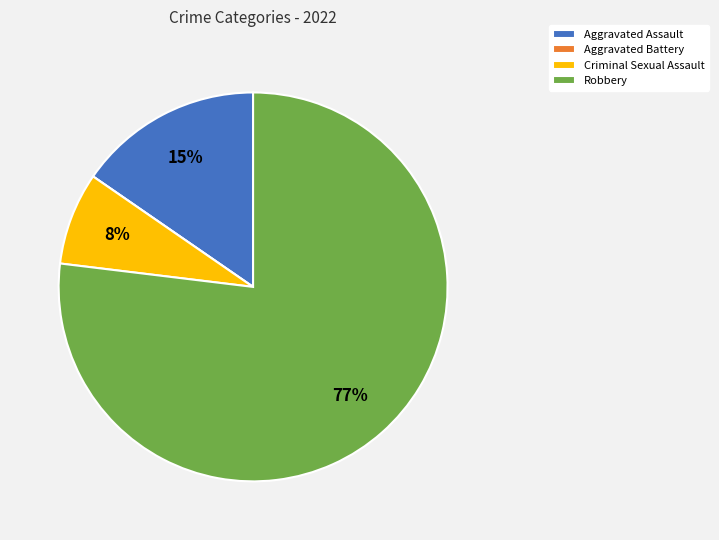

Do Robbery and Aggravated Assault together represent more than half of the pie?

Yes